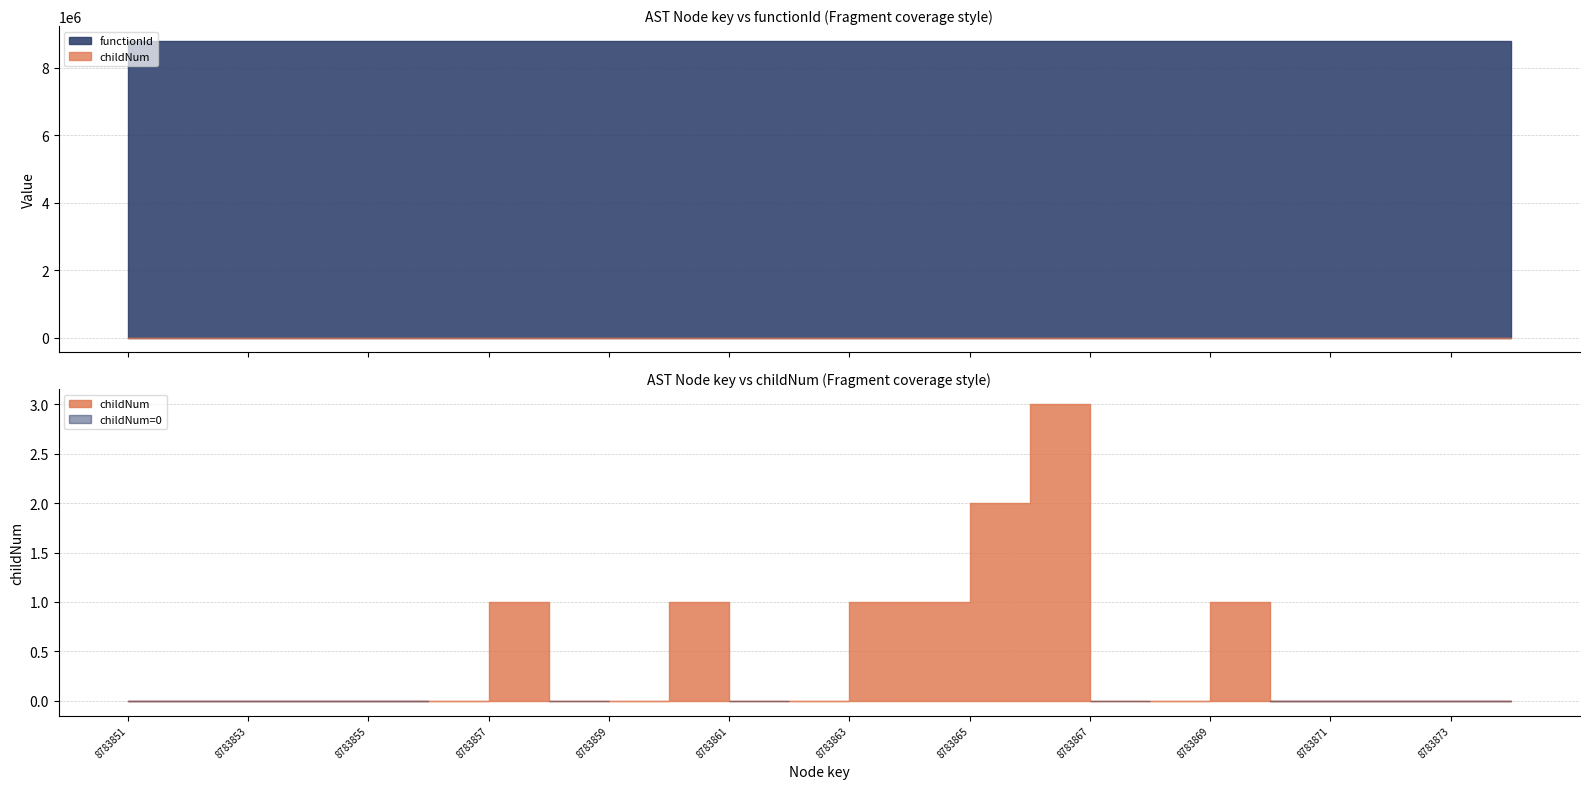

In childNum, how many points are higher than both neighbors (excluding endpoints)?

4